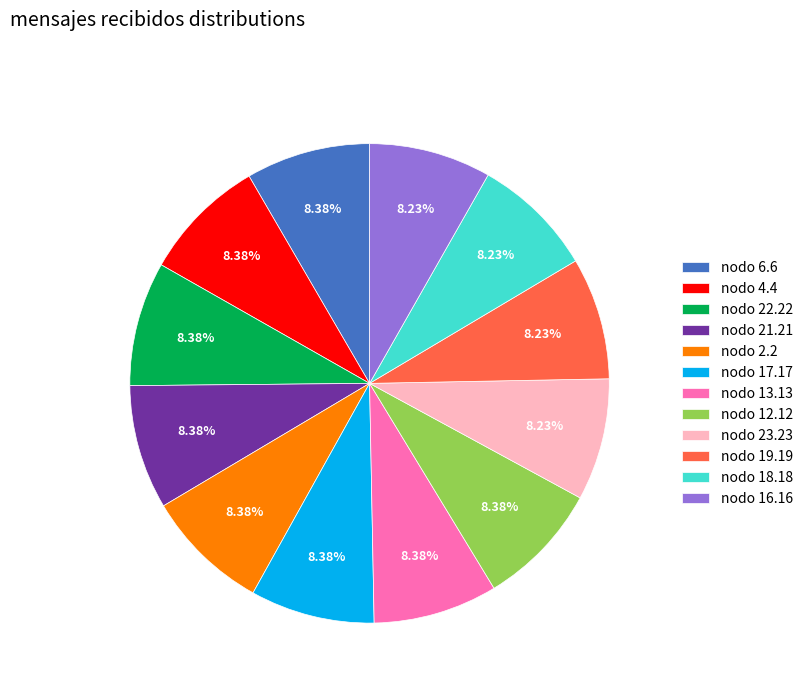

Combined, do nodo 13.13 and nodo 2.2 account for over 50%?

No